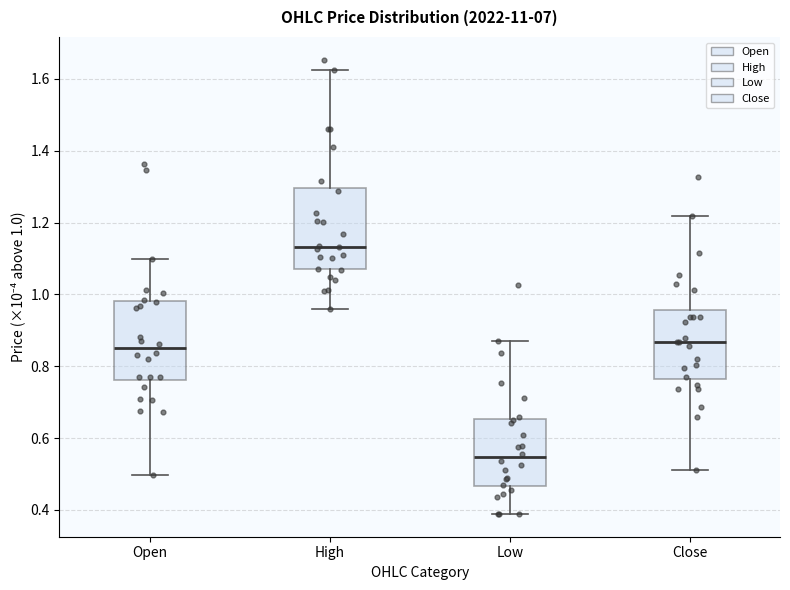

Where does the lower whisker of the box for Open end on the y-axis? The values are not printed on the chart, so give them approximately, as read against the axis.

0.50